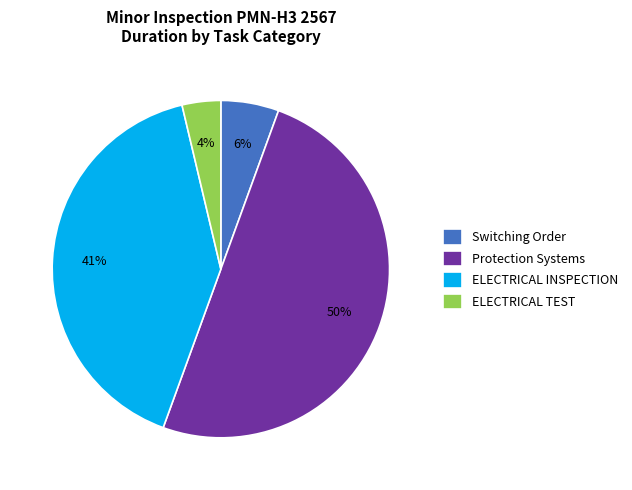

To the nearest percent, what percentage of the pie is ELECTRICAL INSPECTION?

41%